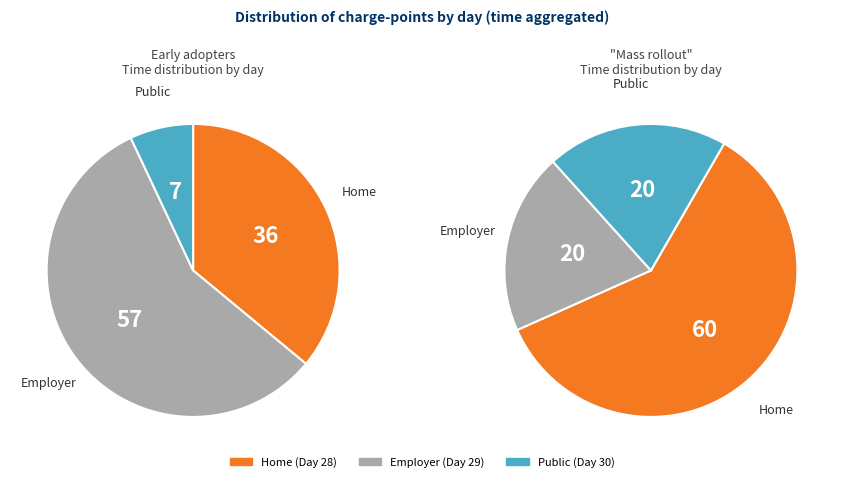

To the nearest percent, what portion does 30 represent?

7%